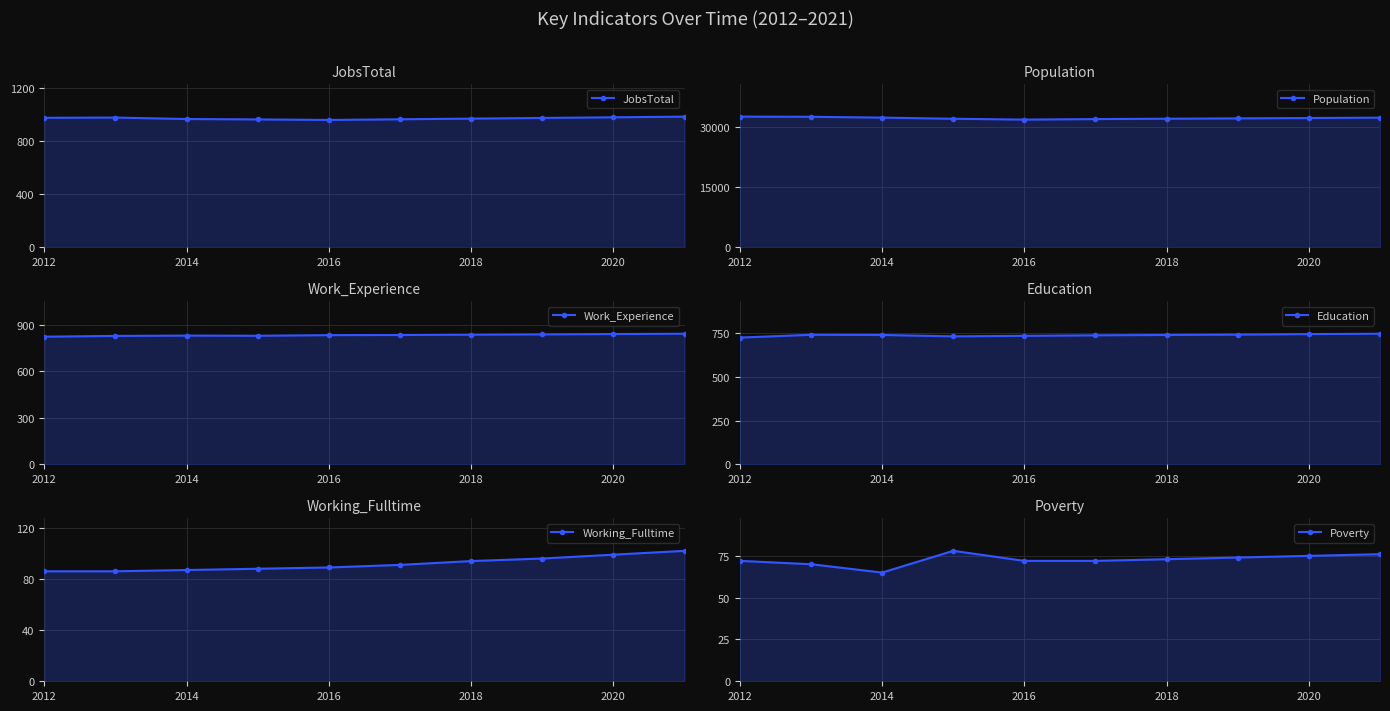

What is the average value of the JobsTotal series?

973